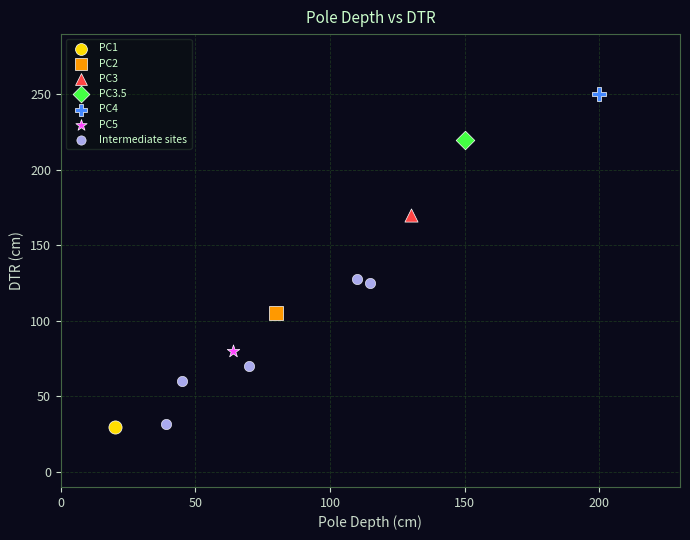

What are all the series names shown in the legend?

PC1, PC2, PC3, PC3.5, PC4, PC5, Intermediate sites